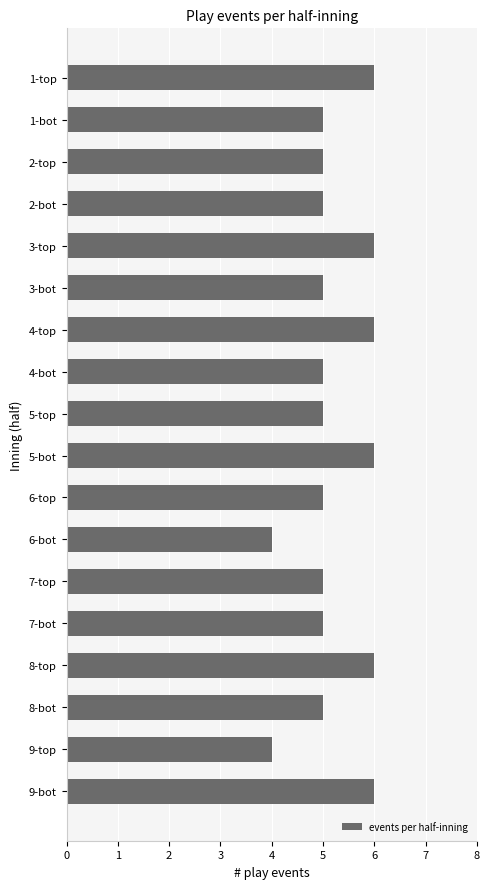

What is the minimum value shown in the chart?

4